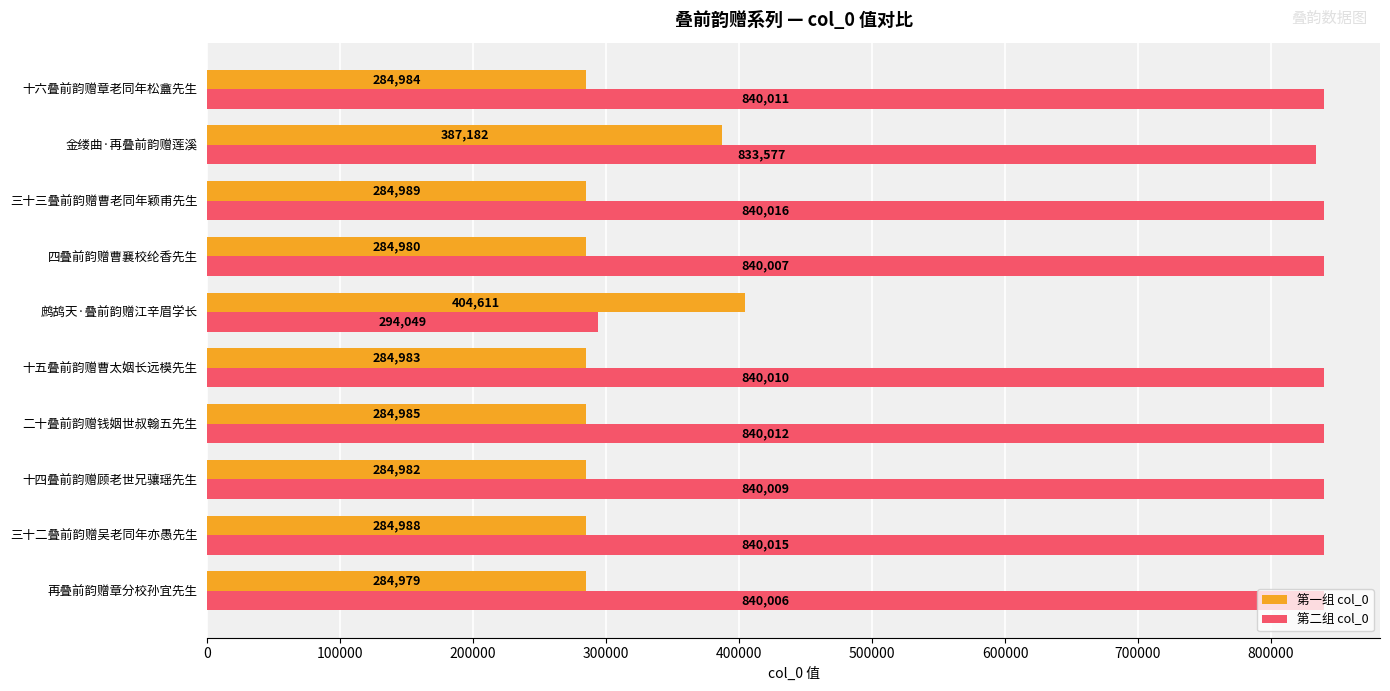

Is it true that 第二组 col_0 equals 840012 at 二十叠前韵赠钱姻世叔翰五先生?

True